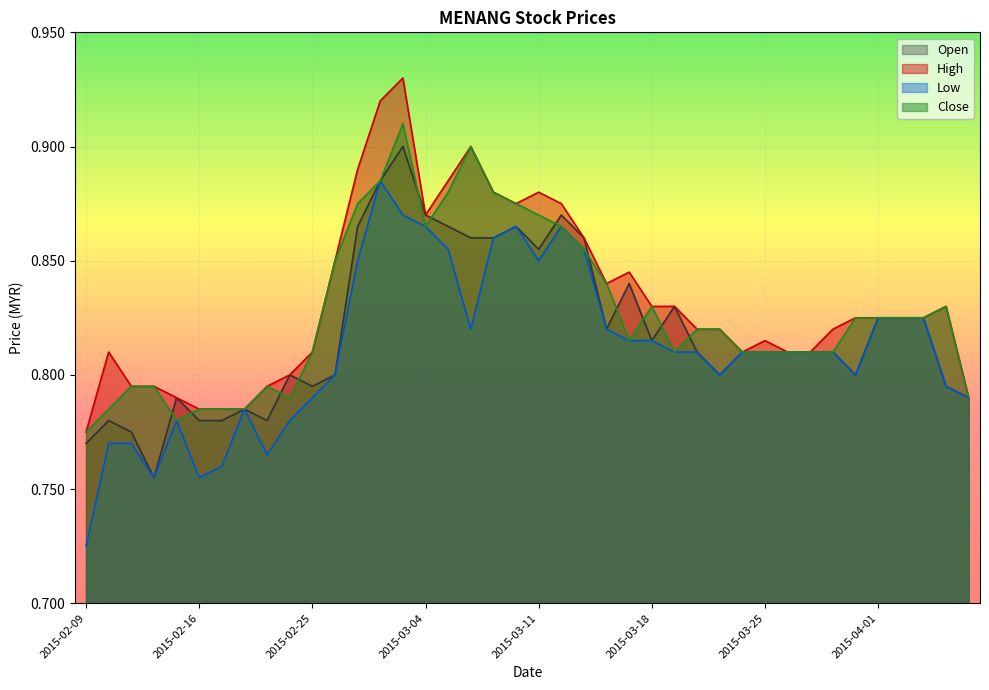

Is it true that close equals 1.3 at 2015-03-24?

False